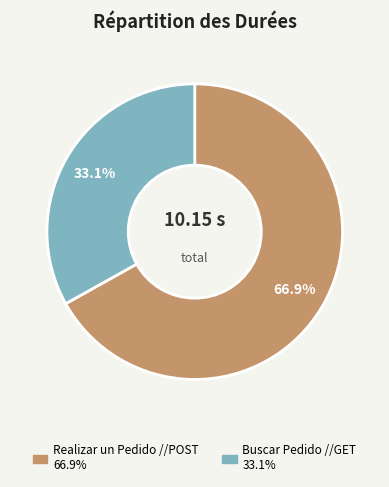

What percentage do Realizar un Pedido //POST and Buscar Pedido //GET together represent?

100.0%